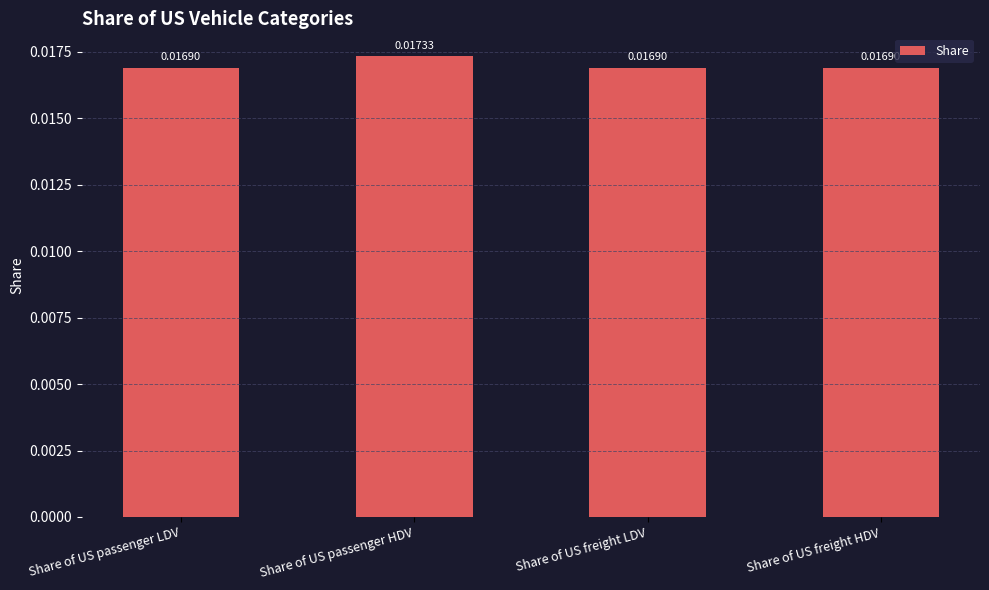

How many values are between 0 and 1?

4